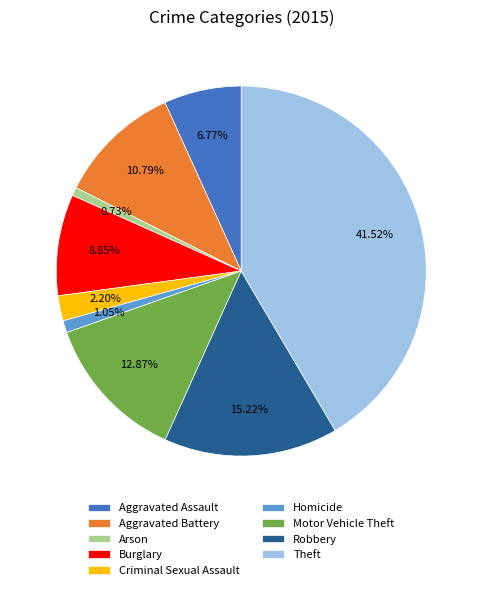

To the nearest percent, what is the combined percentage of Criminal Sexual Assault and Homicide?

3%